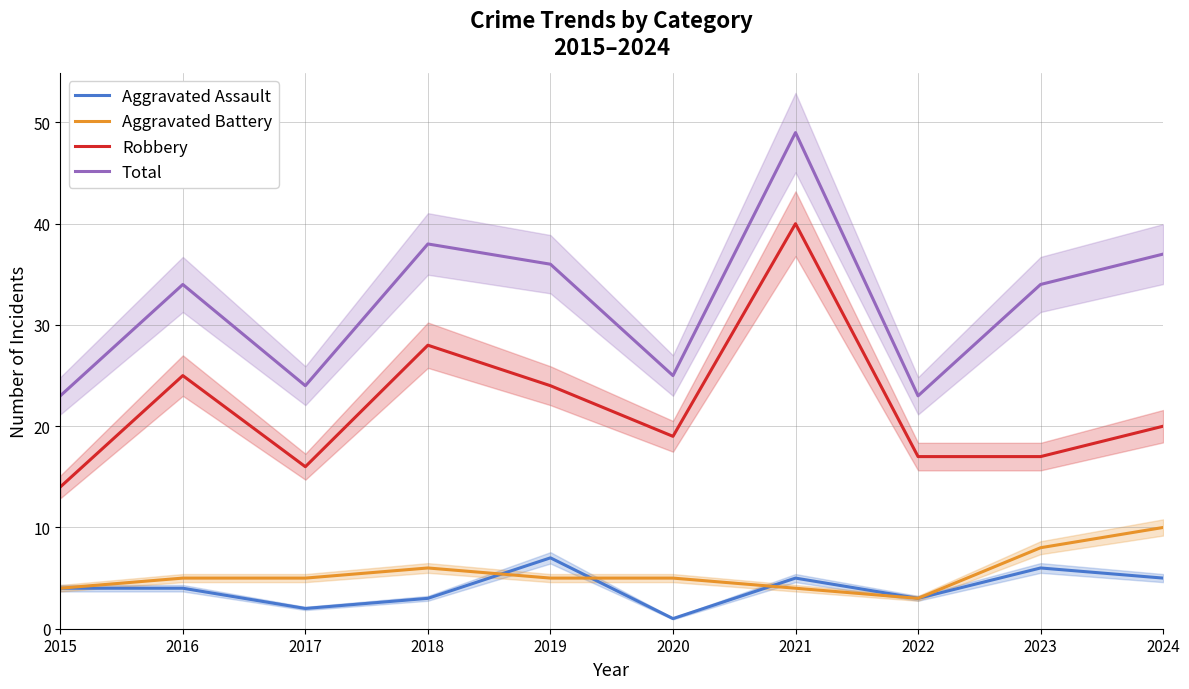

Rank the categories by Aggravated Battery value from lowest to highest.

2022, 2015, 2021, 2016, 2017, 2019, 2020, 2018, 2023, 2024